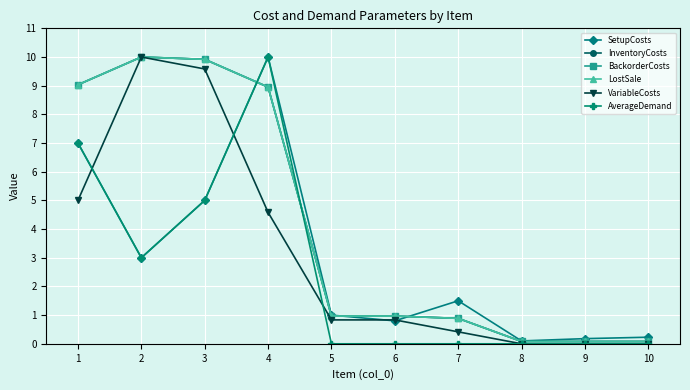

Reading right to left, what are all the values shown in this chart?

SetupCosts: 0.2	0.2	0.1	1.5	0.8	1.0	10.0	5.0	3.0	7.0
InventoryCosts: 0.1	0.1	0.1	0.9	1.0	1.0	9.0	9.9	10.0	9.0
BackorderCosts: 0.1	0.1	0.1	0.9	1.0	1.0	9.0	9.9	10.0	9.0
LostSale: 0.1	0.1	0.1	0.9	1.0	1.0	9.0	9.9	10.0	9.0
VariableCosts: 0.0	0.0	0.0	0.4	0.8	0.8	4.6	9.6	10.0	5.0
AverageDemand: 0.0	0.0	0.0	0.0	0.0	0.0	10.0	5.0	3.0	7.0